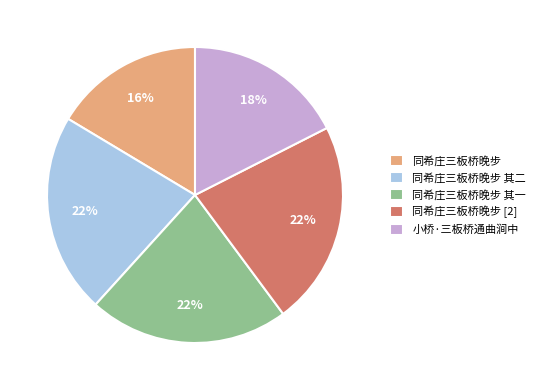

To the nearest percent, what portion does 同希庄三板桥晚步 其一 represent?

22%